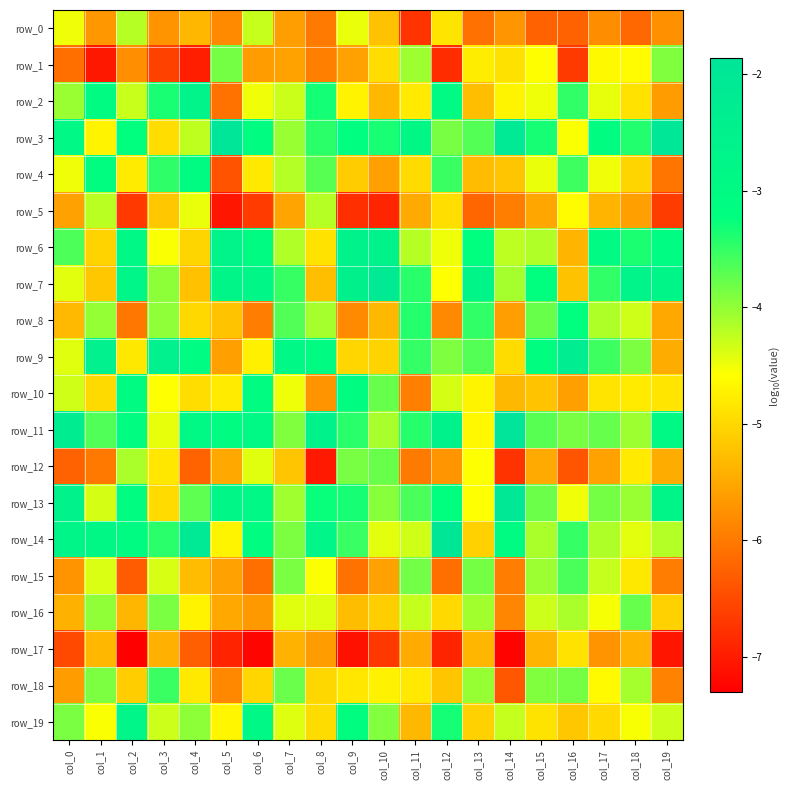

How many values in the row_2 series are below -4?

14